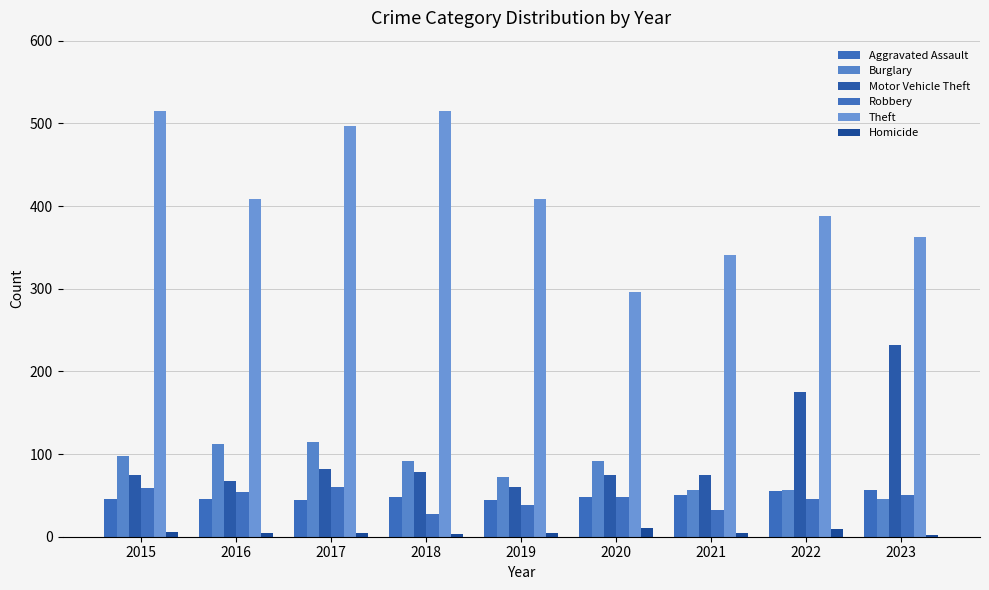

What is the difference between the maximum and minimum values in the Theft series?

219